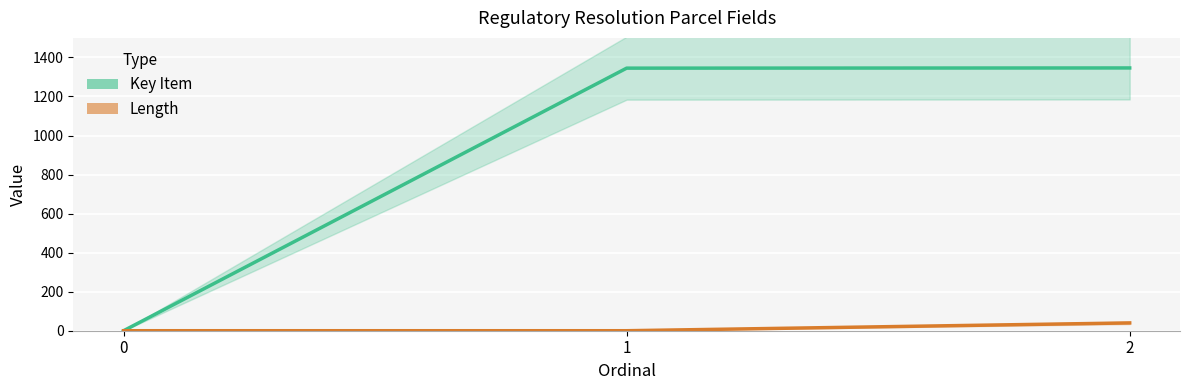

What is the average value of the Key Item series?

897